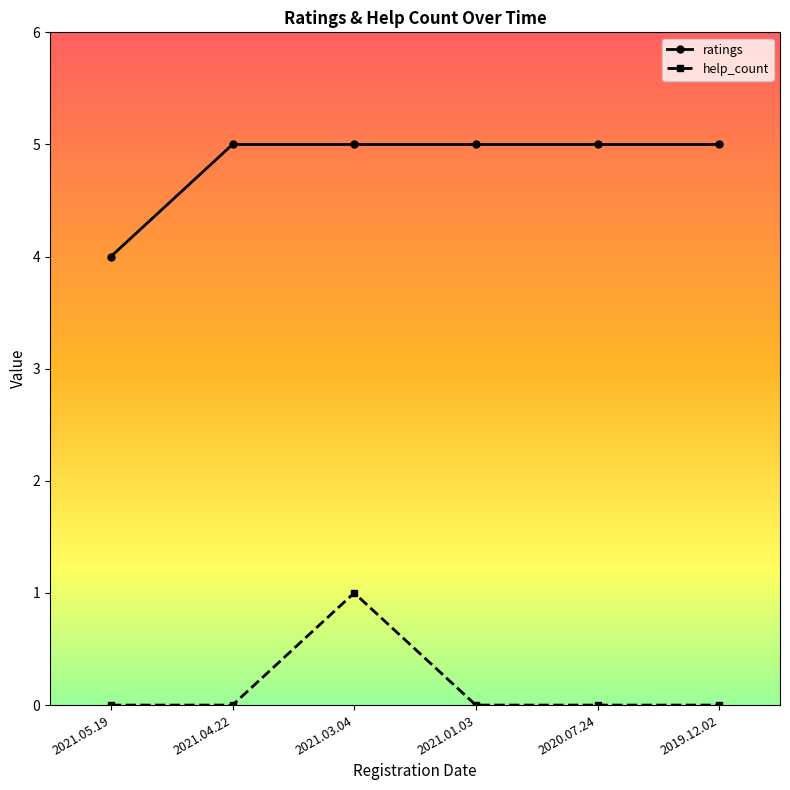

What is the lowest value of the ratings series?

4